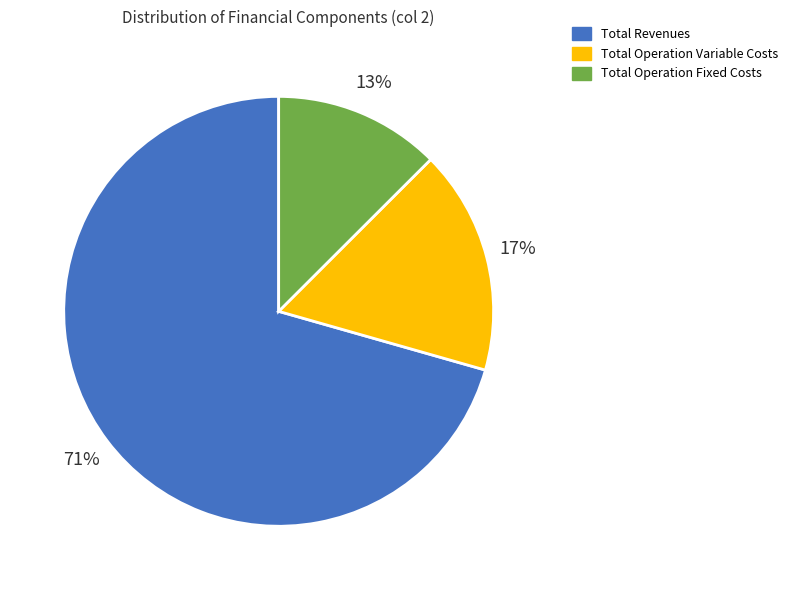

Between Total Revenues and Total Operation Fixed Costs, which is larger?

Total Revenues